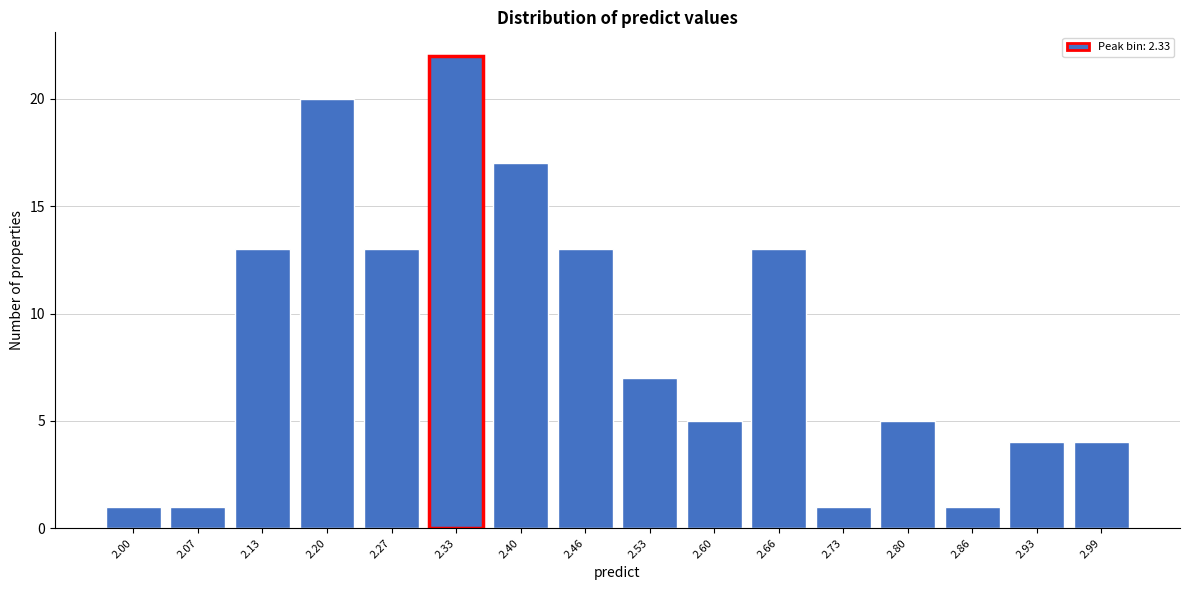

Reading left to right, list all the values displayed in this chart.

1	1	13	20	13	22	17	13	7	5	13	1	5	1	4	4